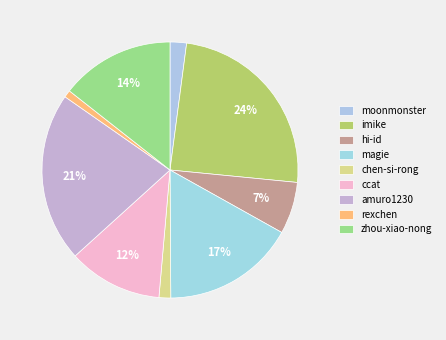

True or false: imike accounts for 24% of the total.

True